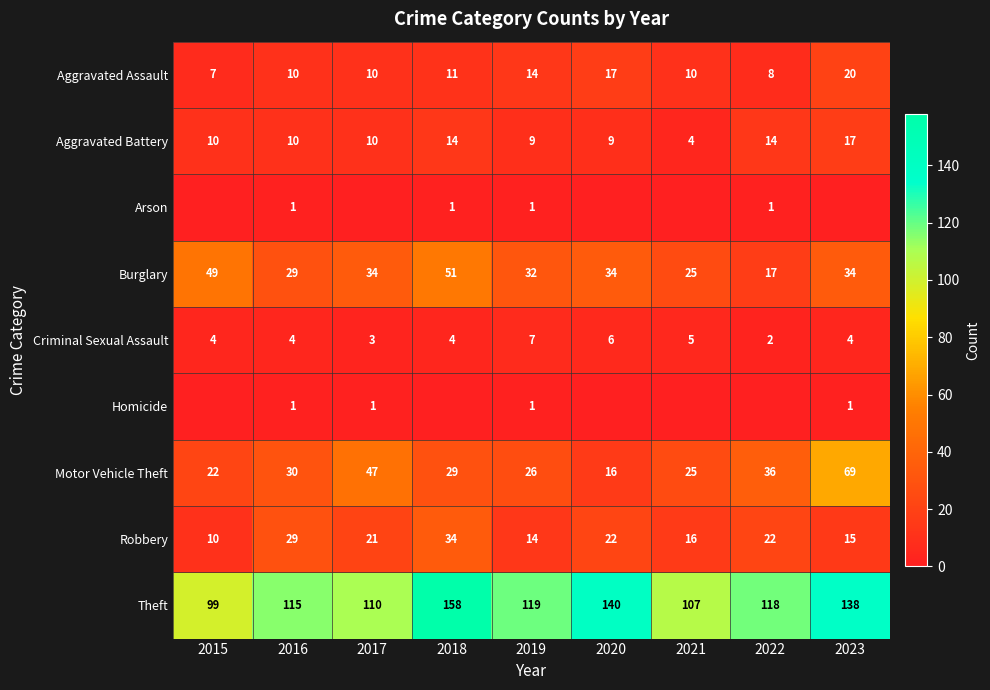

What is the spread (max minus min) of values at 2021?

107